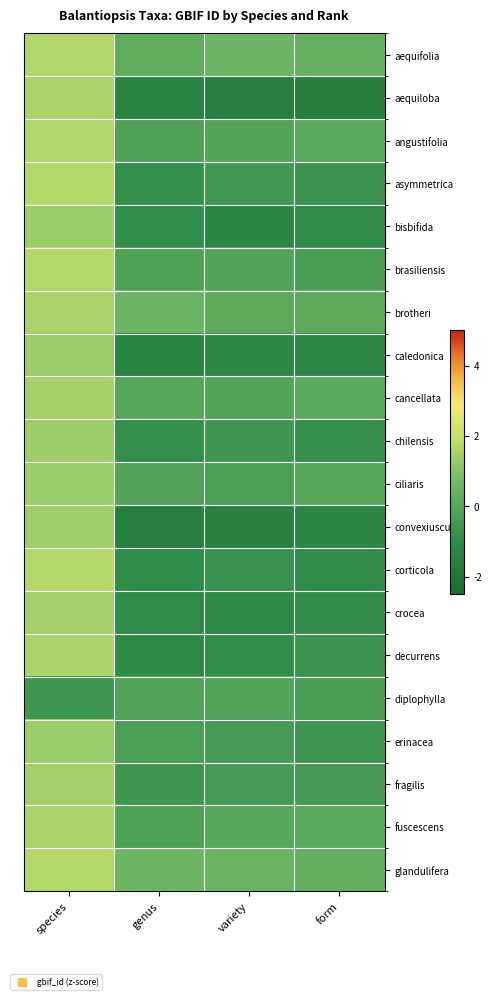

Reading right to left, extract all data points from this chart.

aequifolia: form=0.4	variety=0.5	genus=0.2	species=1.7
aequiloba: form=-1.6	variety=-1.5	genus=-1.4	species=1.6
angustifolia: form=0.1	variety=-0.1	genus=-0.2	species=1.7
asymmetrica: form=-0.7	variety=-0.5	genus=-0.9	species=1.7
bisbifida: form=-1.0	variety=-1.2	genus=-0.9	species=1.4
brasiliensis: form=-0.3	variety=-0.1	genus=-0.2	species=1.7
brotheri: form=0.2	variety=0.2	genus=0.5	species=1.6
caledonica: form=-1.1	variety=-1.1	genus=-1.3	species=1.4
cancellata: form=0.1	variety=-0.1	genus=0.0	species=1.5
chilensis: form=-0.8	variety=-0.6	genus=-0.9	species=1.4
ciliaris: form=0.0	variety=-0.2	genus=-0.1	species=1.3
convexiuscula: form=-1.2	variety=-1.4	genus=-1.5	species=1.4
corticola: form=-0.9	variety=-0.7	genus=-0.9	species=1.7
crocea: form=-0.9	variety=-1.0	genus=-1.0	species=1.5
decurrens: form=-0.7	variety=-0.9	genus=-1.1	species=1.6
diplophylla: form=-0.3	variety=-0.1	genus=-0.1	species=-0.6
erinacea: form=-0.6	variety=-0.4	genus=-0.3	species=1.4
fragilis: form=-0.4	variety=-0.4	genus=-0.6	species=1.5
fuscescens: form=0.1	variety=0.0	genus=-0.2	species=1.6
glandulifera: form=0.3	variety=0.5	genus=0.5	species=1.7